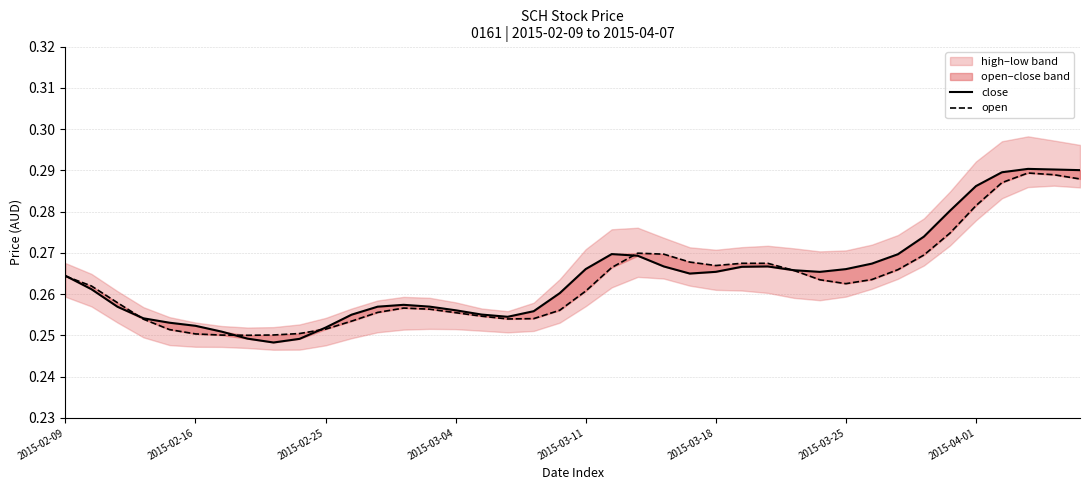

Where is the first local minimum for close?

8